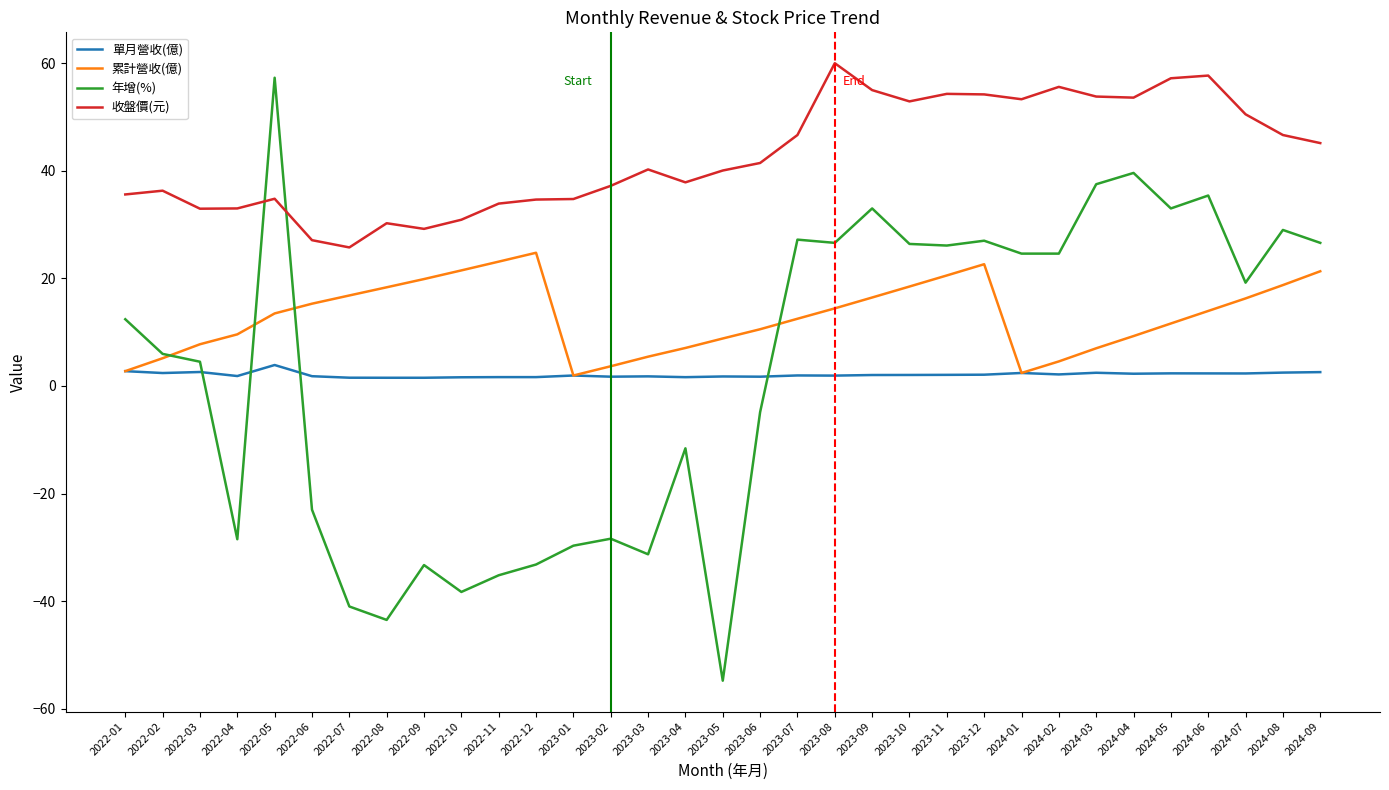

True or false: 收盤價(元) and 年增(%) intersect in this chart.

True